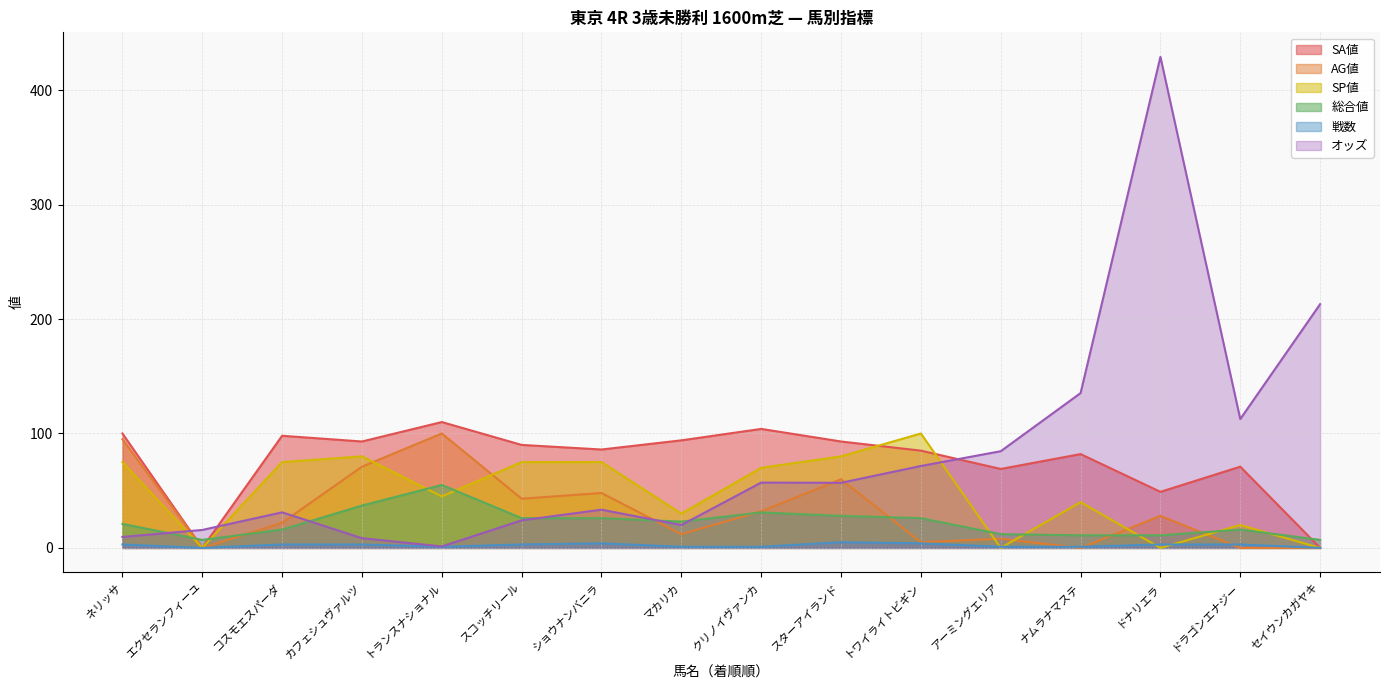

Reading right to left, list all the values displayed in this chart.

オッズ: セイウンカガヤキ=213.0	ドラゴンエナジー=112.6	ドナリエラ=429.1	ナムラナマステ=135.3	アーミングエリア=84.5	トワイライトビギン=71.6	スターアイランド=56.9	クリノイヴァンカ=57.1	マカリカ=20.0	ショウナンバニラ=33.4	スコッチリール=24.1	トランスナショナル=1.3	カフェシュヴァルツ=8.5	コスモエスパーダ=31.1	エクセランフィーユ=15.7	ネリッサ=9.6
SA値: セイウンカガヤキ=0.0	ドラゴンエナジー=71.0	ドナリエラ=49.0	ナムラナマステ=82.0	アーミングエリア=69.0	トワイライトビギン=85.0	スターアイランド=93.0	クリノイヴァンカ=104.0	マカリカ=94.0	ショウナンバニラ=86.0	スコッチリール=90.0	トランスナショナル=110.0	カフェシュヴァルツ=93.0	コスモエスパーダ=98.0	エクセランフィーユ=0.0	ネリッサ=100.0
AG値: セイウンカガヤキ=0.0	ドラゴンエナジー=0.0	ドナリエラ=28.0	ナムラナマステ=0.0	アーミングエリア=8.0	トワイライトビギン=5.0	スターアイランド=60.0	クリノイヴァンカ=32.0	マカリカ=12.0	ショウナンバニラ=48.0	スコッチリール=43.0	トランスナショナル=100.0	カフェシュヴァルツ=71.0	コスモエスパーダ=22.0	エクセランフィーユ=0.0	ネリッサ=95.0
SP値: セイウンカガヤキ=0.0	ドラゴンエナジー=20.0	ドナリエラ=0.0	ナムラナマステ=40.0	アーミングエリア=0.0	トワイライトビギン=100.0	スターアイランド=80.0	クリノイヴァンカ=70.0	マカリカ=30.0	ショウナンバニラ=75.0	スコッチリール=75.0	トランスナショナル=45.0	カフェシュヴァルツ=80.0	コスモエスパーダ=75.0	エクセランフィーユ=0.0	ネリッサ=75.0
戦数: セイウンカガヤキ=0.0	ドラゴンエナジー=3.0	ドナリエラ=3.0	ナムラナマステ=1.0	アーミングエリア=1.0	トワイライトビギン=4.0	スターアイランド=5.0	クリノイヴァンカ=1.0	マカリカ=1.0	ショウナンバニラ=4.0	スコッチリール=3.0	トランスナショナル=1.0	カフェシュヴァルツ=3.0	コスモエスパーダ=3.0	エクセランフィーユ=0.0	ネリッサ=3.0
総合値: セイウンカガヤキ=7.0	ドラゴンエナジー=16.0	ドナリエラ=11.0	ナムラナマステ=11.0	アーミングエリア=12.0	トワイライトビギン=26.0	スターアイランド=28.0	クリノイヴァンカ=31.0	マカリカ=23.0	ショウナンバニラ=26.0	スコッチリール=26.0	トランスナショナル=55.0	カフェシュヴァルツ=37.0	コスモエスパーダ=16.0	エクセランフィーユ=7.0	ネリッサ=21.0